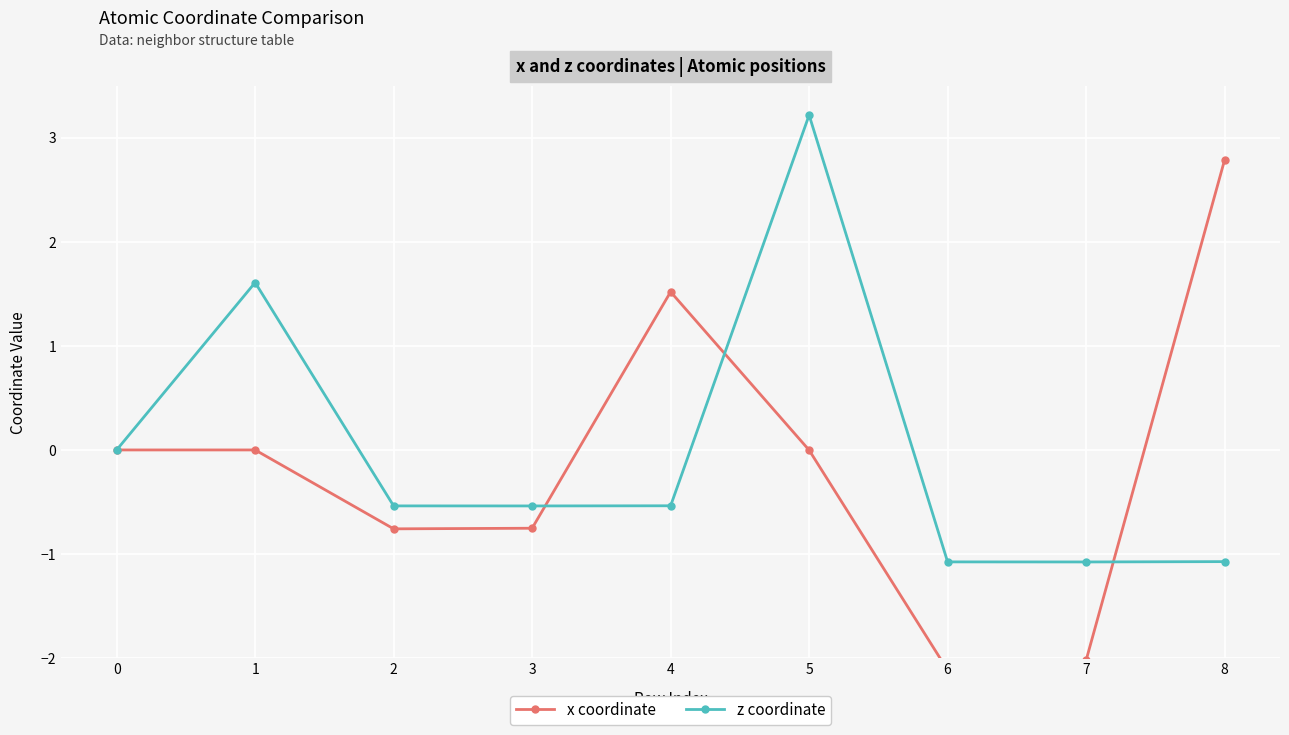

At which category is the sum across all series the highest?

5